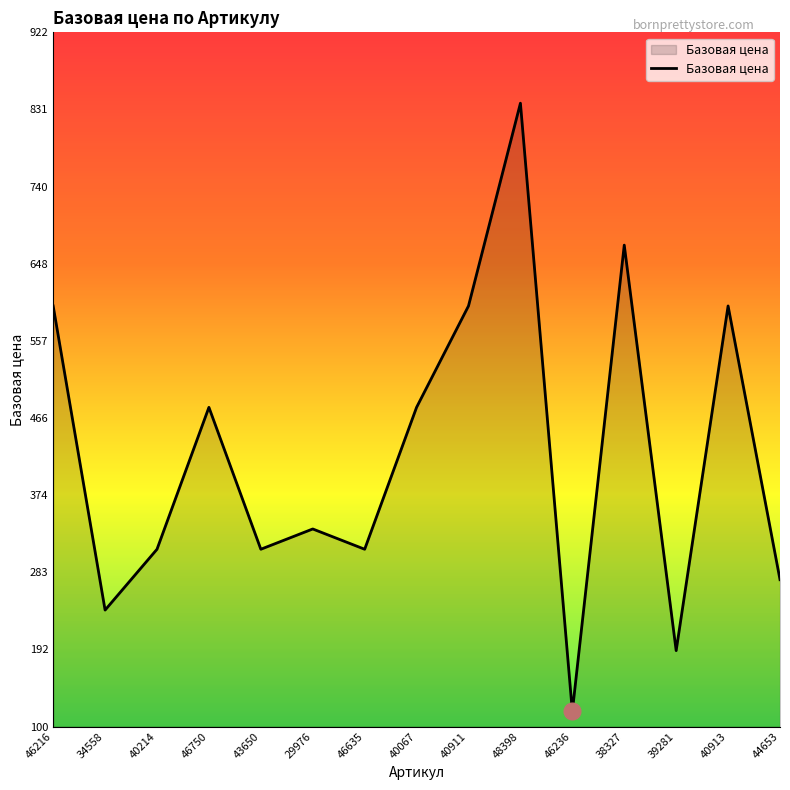

Reading right to left, what are all the values shown in this chart?

274.8	598.8	190.8	670.8	118.8	838.8	598.8	478.8	310.8	334.8	310.8	478.8	310.8	238.8	598.8